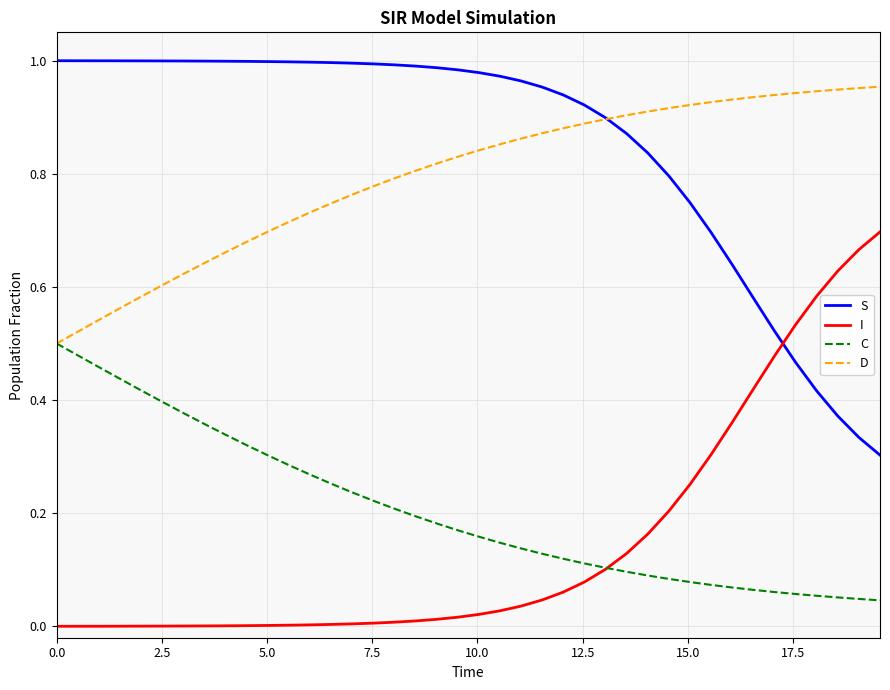

Rank the series by their maximum value, from highest to lowest.

S, D, I, C